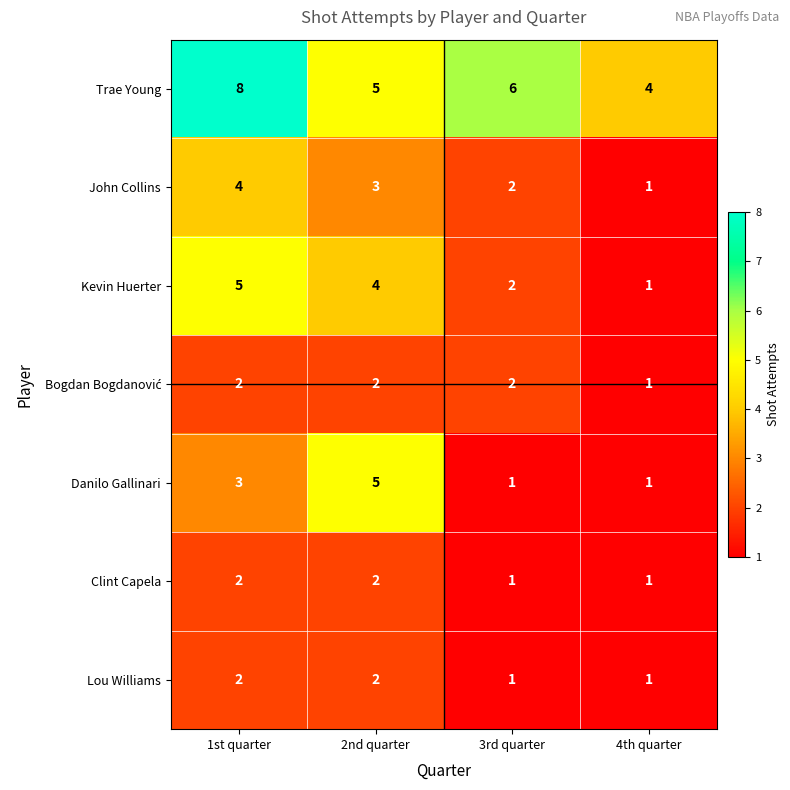

How many categories are shown in the chart?

4